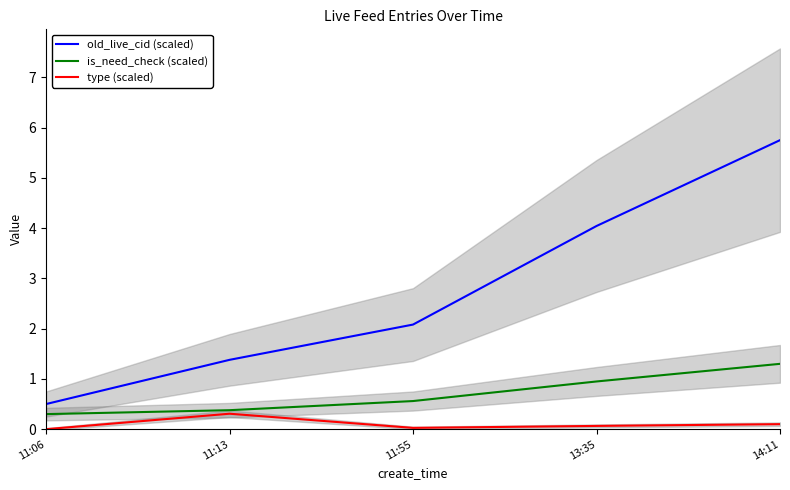

What is the maximum value for old_live_cid (scaled)?

5.7